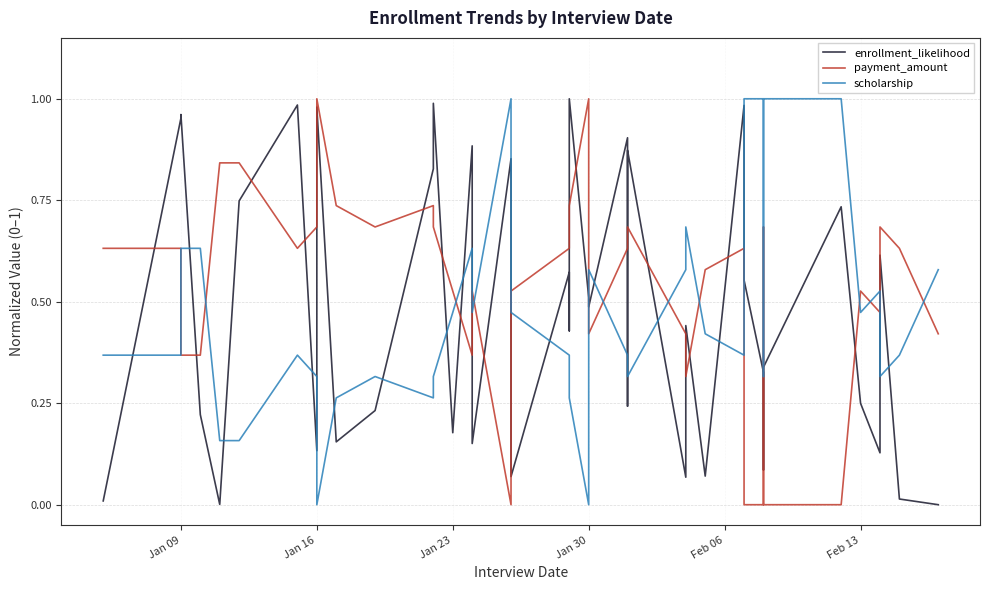

True or false: payment_amount has more than 2 interior local peaks.

True